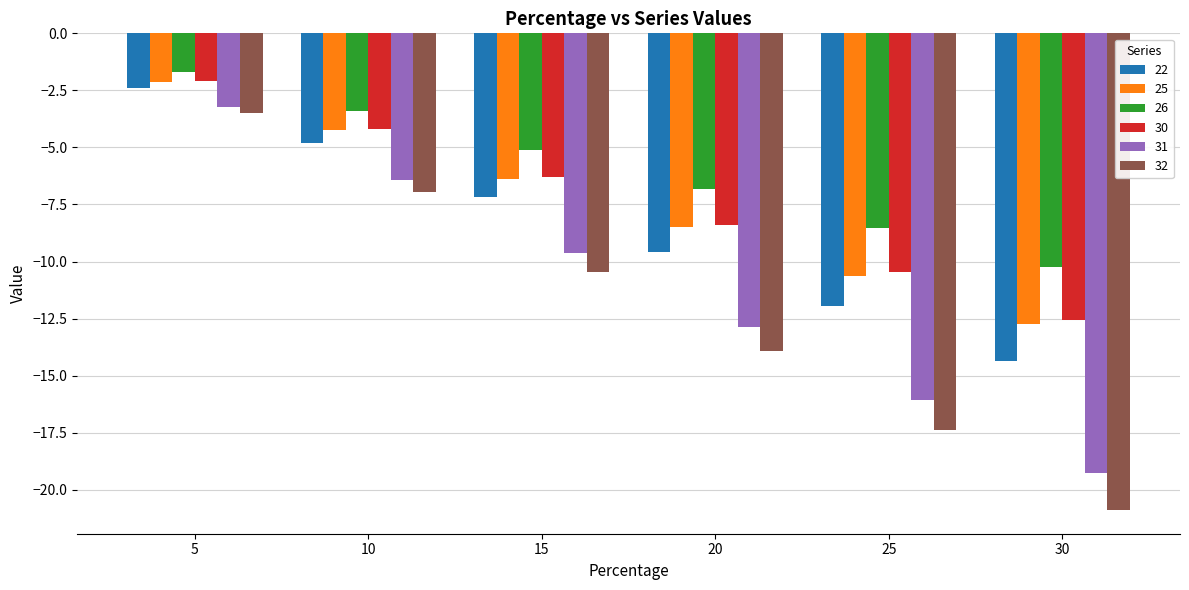

Is it true that 31 equals -1.9 at 10?

False